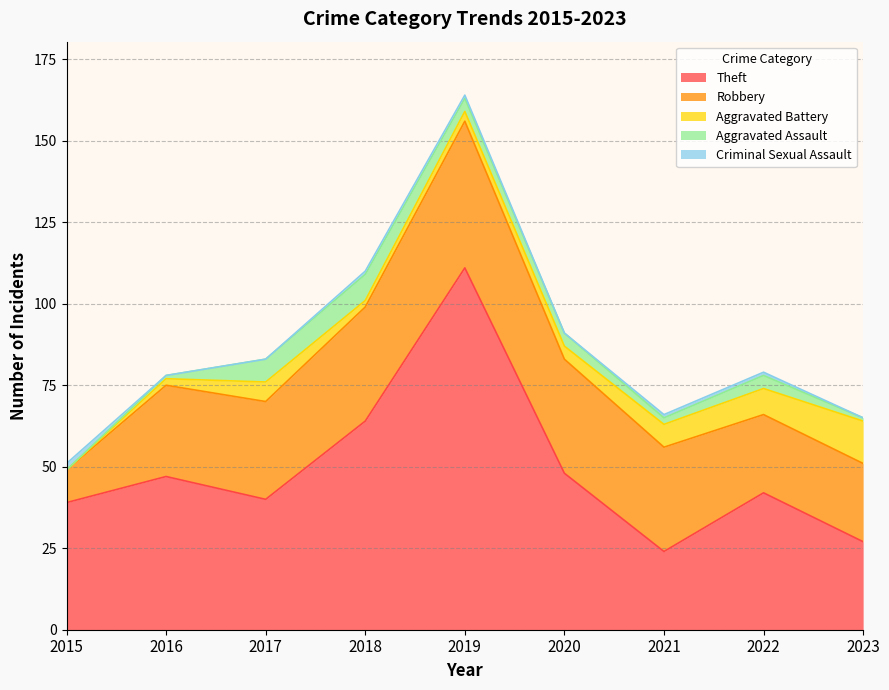

What is the difference between the maximum and second lowest values in the Aggravated Battery series?

11